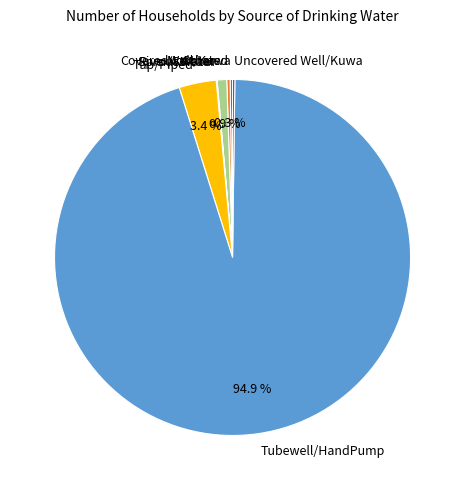

Does Not stated account for over 50% of the chart?

No